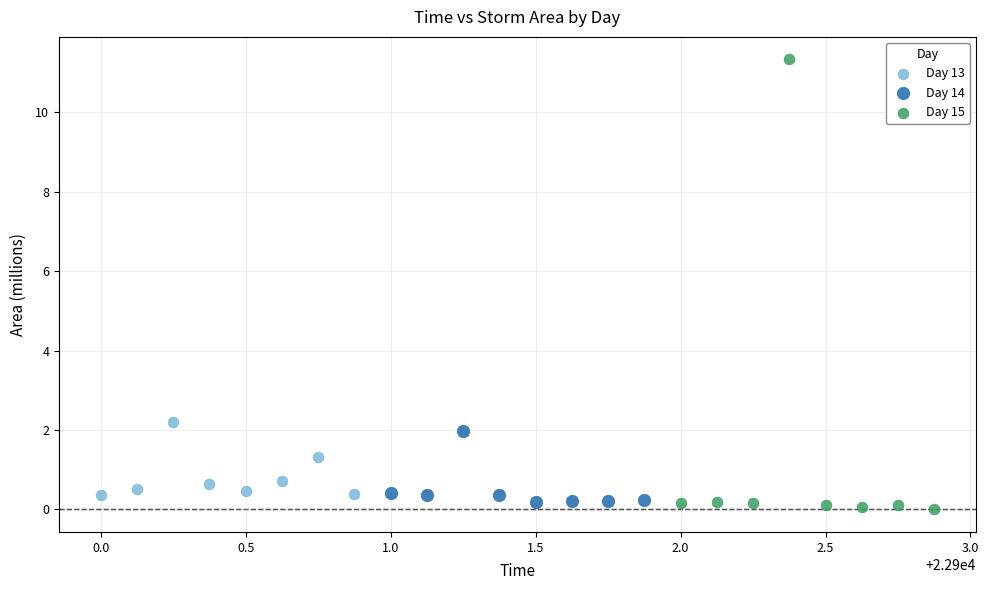

Which series has the widest spread of Y values?

Day 15